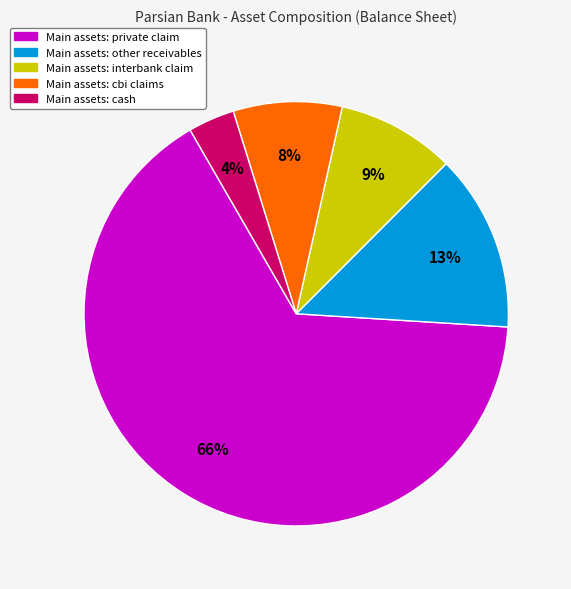

To the nearest percent, what is the average slice percentage?

20%